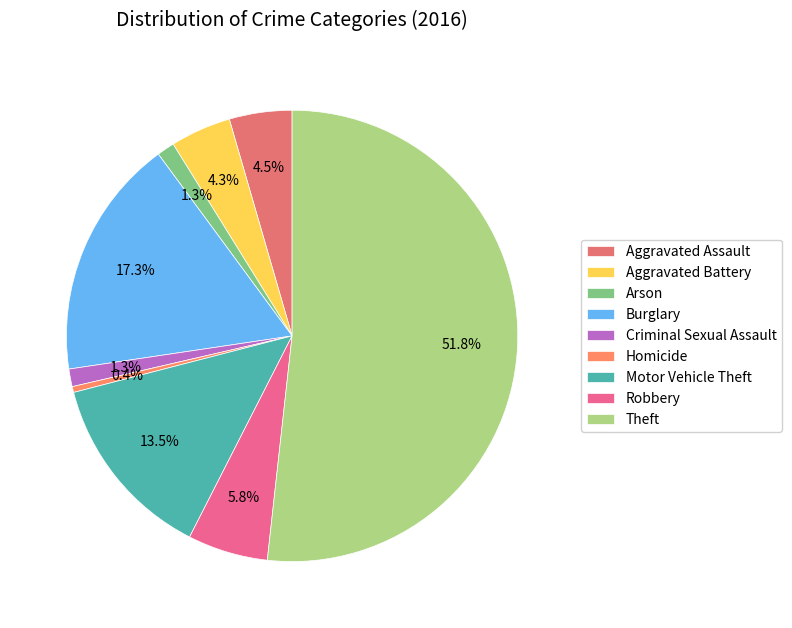

Is there a majority slice in this chart?

Yes